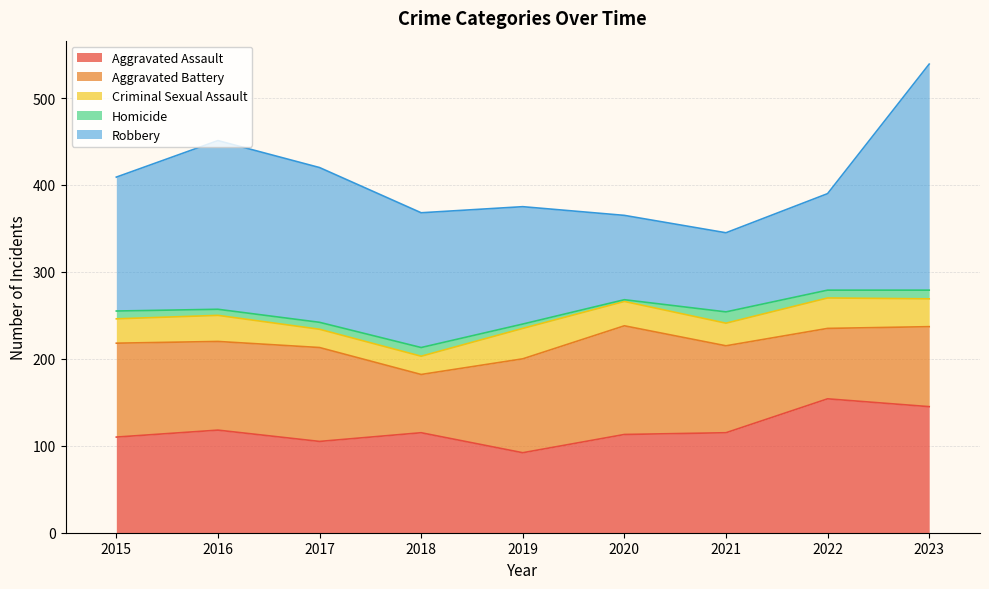

How many data points in Aggravated Battery are above 102?

4